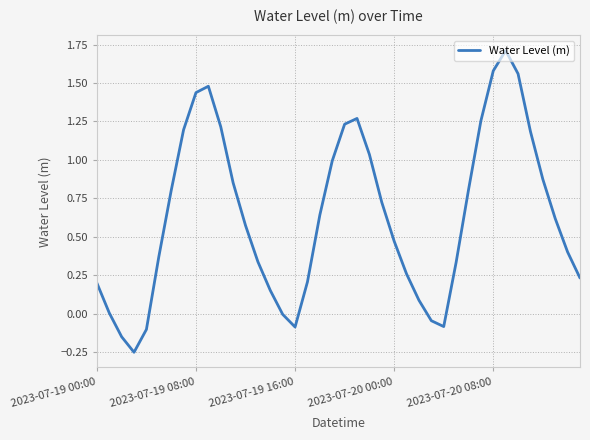

What is the sum of all values?

25.4